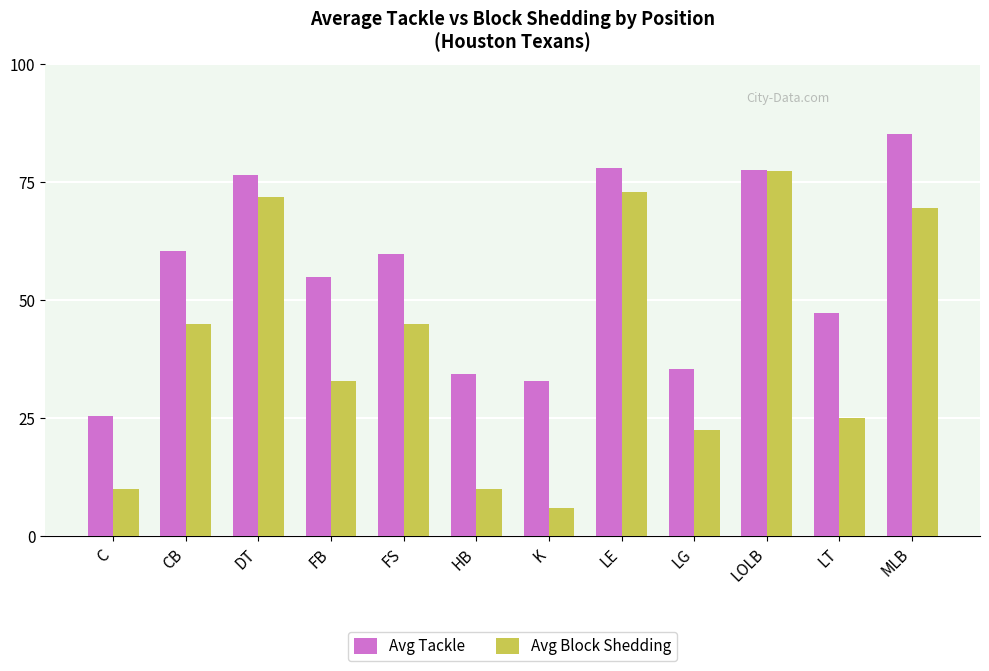

How many values in the Avg Tackle series are below 59?

6